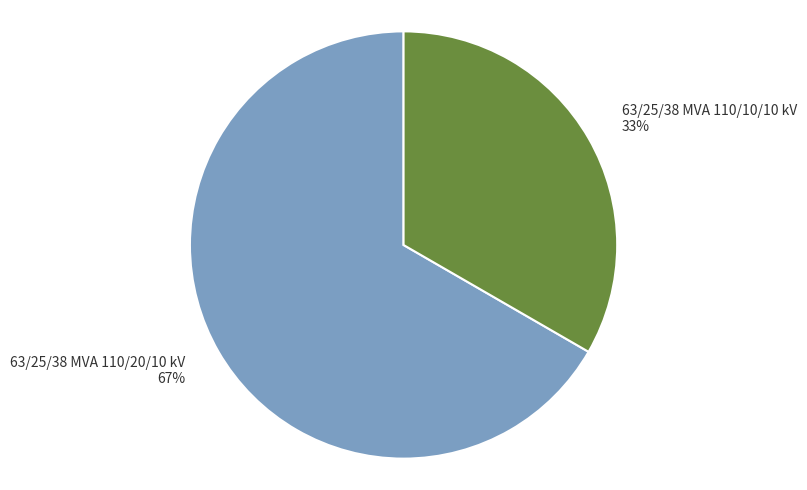

Which category accounts for the majority?

63/25/38 MVA 110/20/10 kV